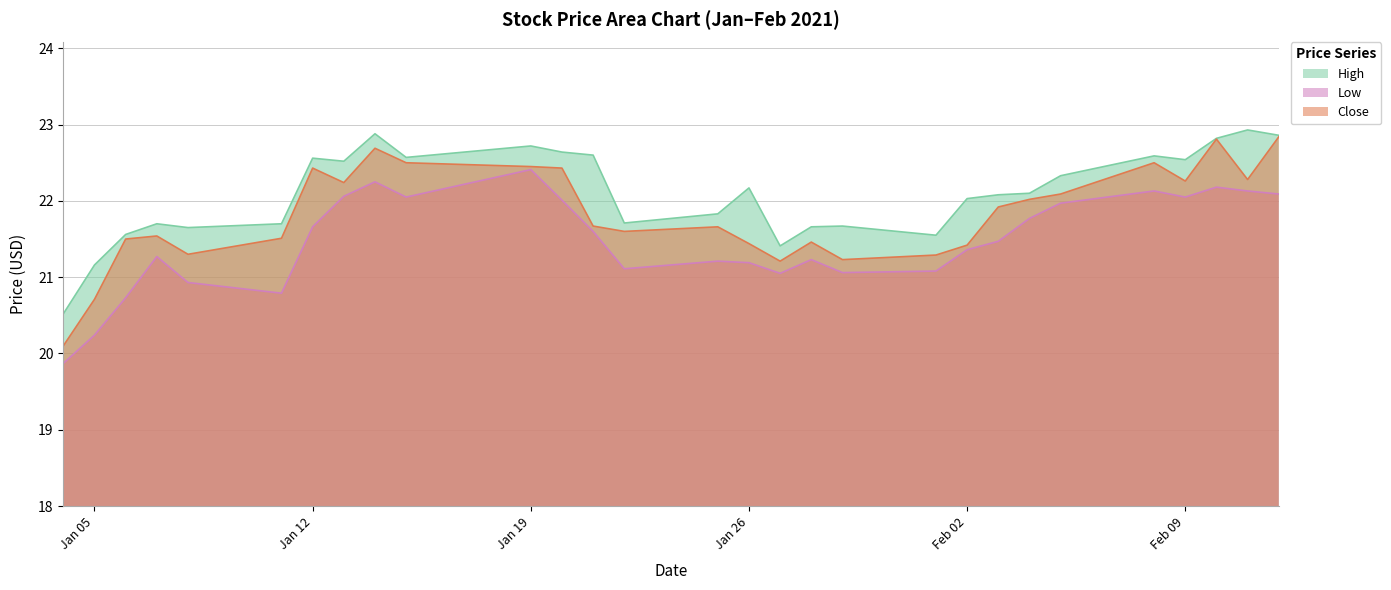

Is the value of Close at 2021-01-25 greater than the value of High at 2021-01-25?

No